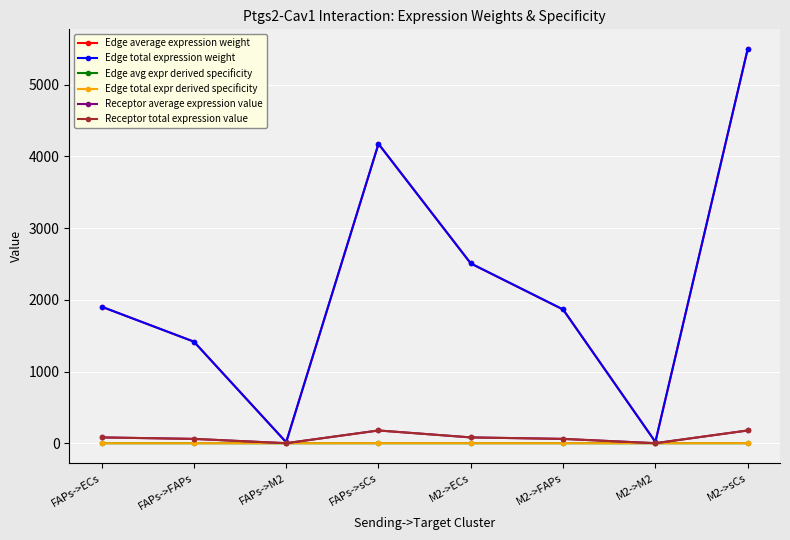

True or false: Receptor total expression value and Receptor average expression value intersect in this chart.

False